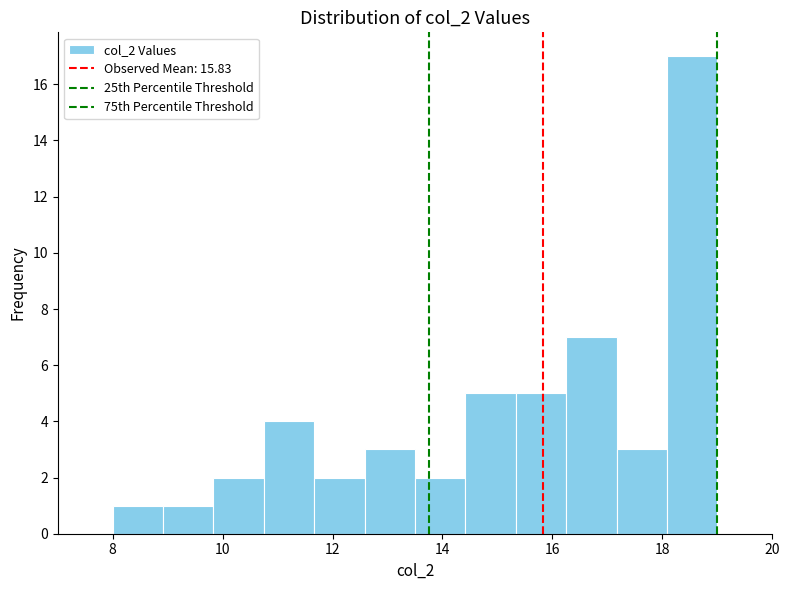

Reading left to right, list every bar in this chart as the range it spans on the x-axis followed by its height. Neither the bar edges nor the heights are printed on the chart, so give them approximately, as read against the axes.

8.0 to 9.0: 1
9.0 to 9.8: 1
9.8 to 10.8: 2
10.8 to 11.6: 4
11.6 to 12.6: 2
12.6 to 13.6: 3
13.6 to 14.4: 2
14.4 to 15.4: 5
15.4 to 16.2: 5
16.2 to 17.2: 7
17.2 to 18.0: 3
18.0 to 19.0: 17